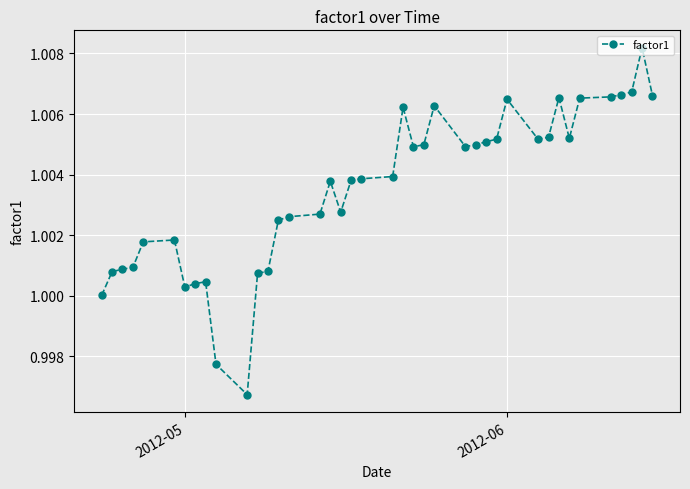

What is the sum of all values?

40.1